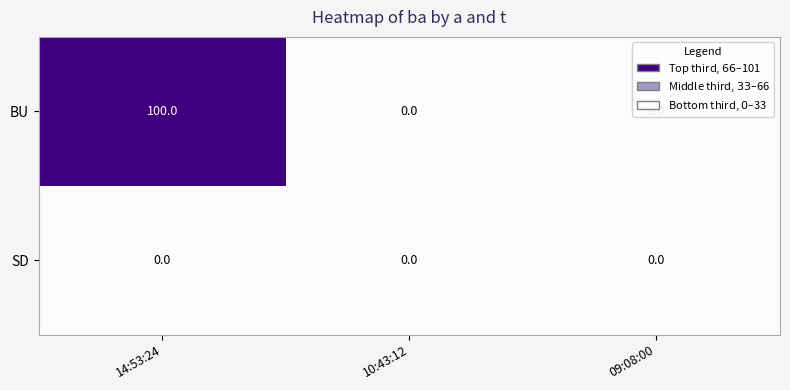

True or false: BU has a value of 100 at 14:53:24.

True